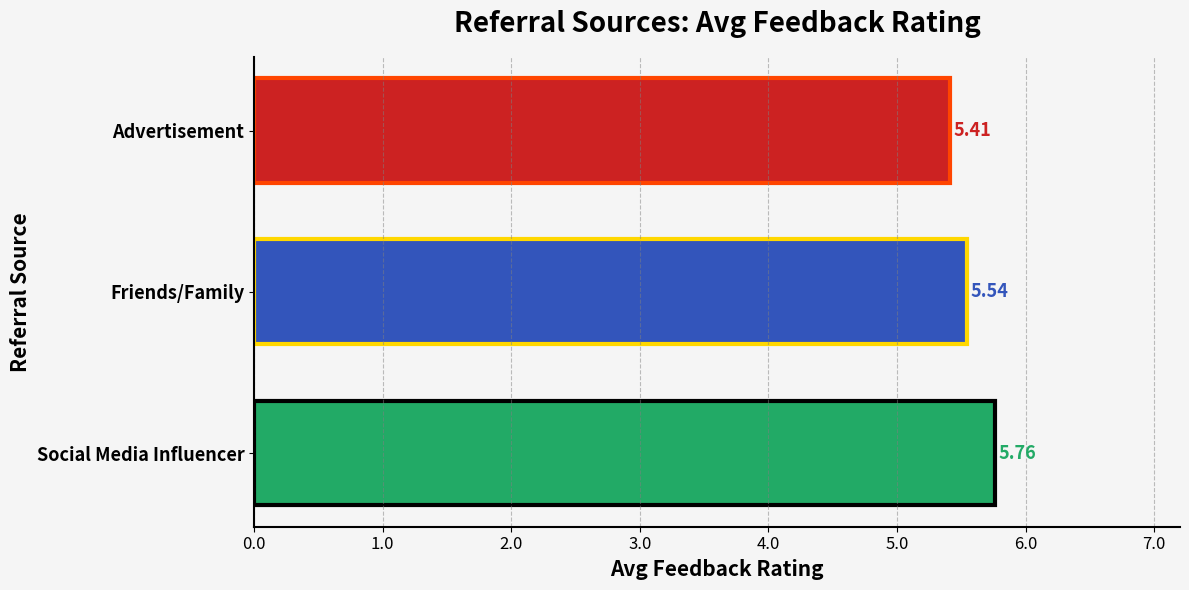

What is the average value?

5.6